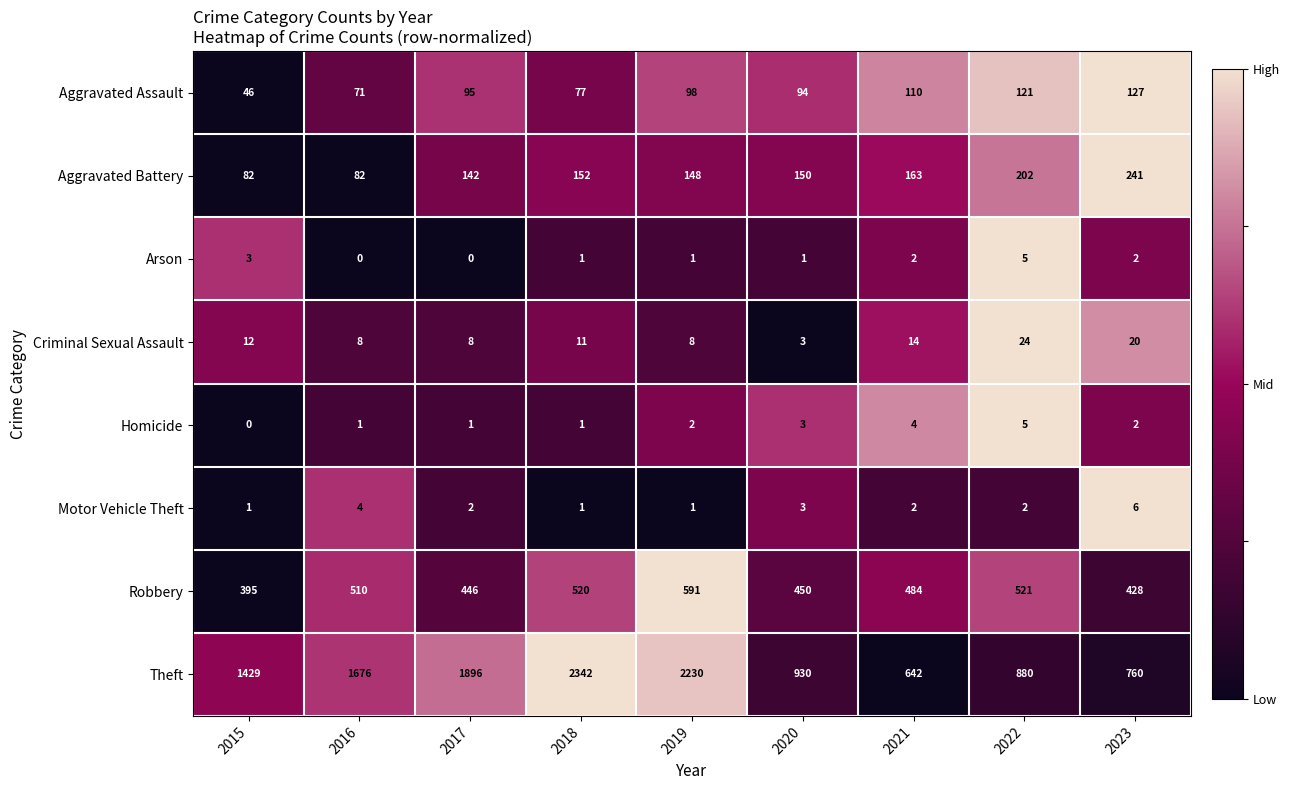

What is the spread (max minus min) of values at 2020?

929